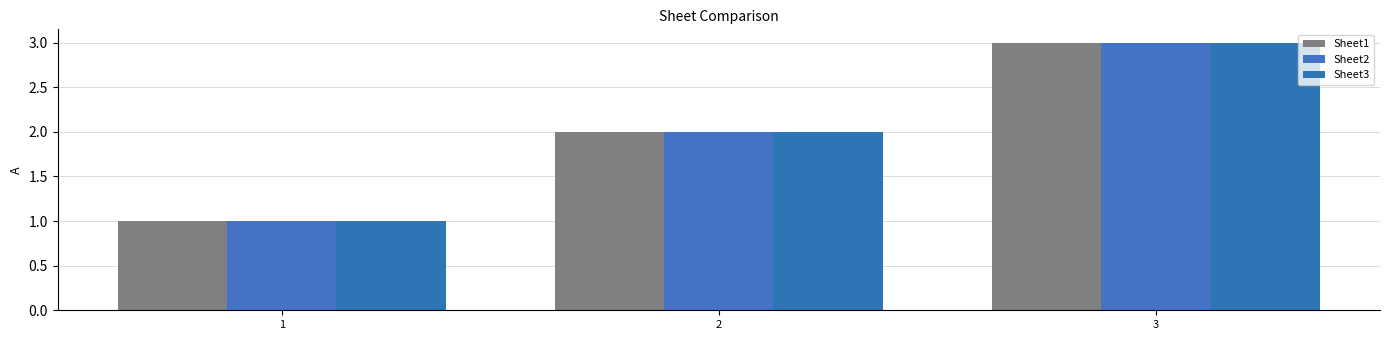

What is the difference between the maximum and minimum values in the Sheet1 series?

2